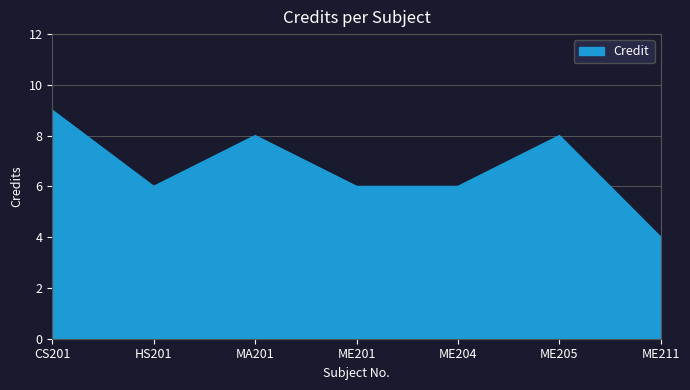

What is the change in value from CS201 to ME204?

-3